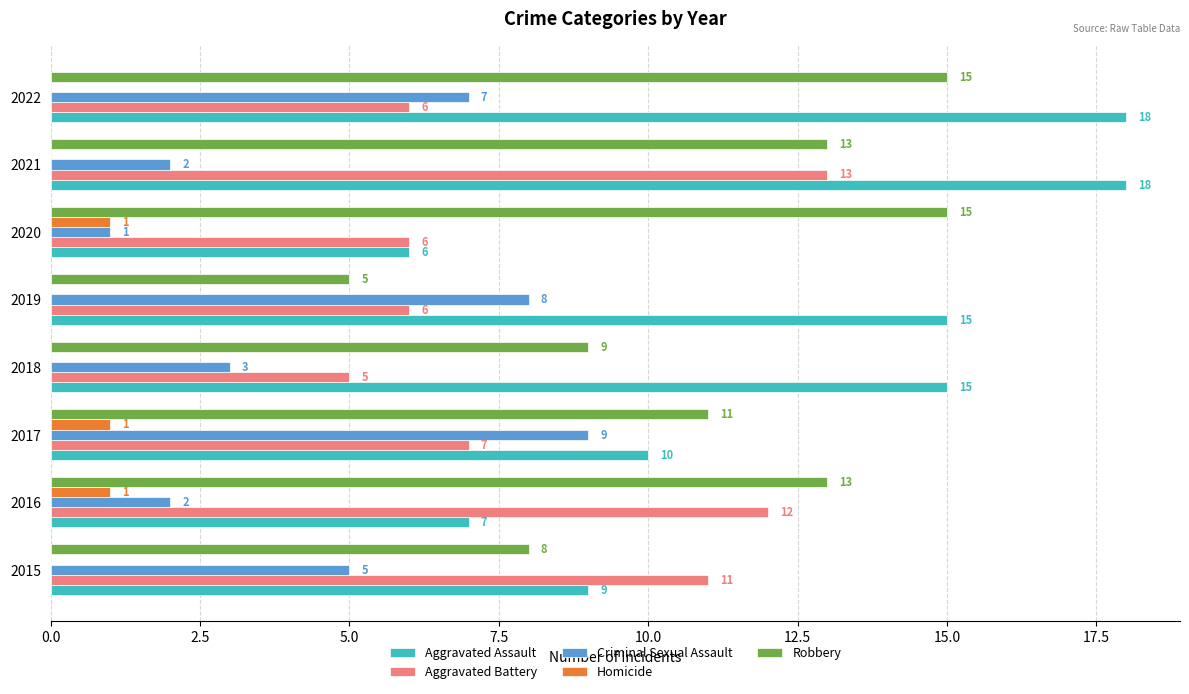

Read the Aggravated Assault value at 2016.

7